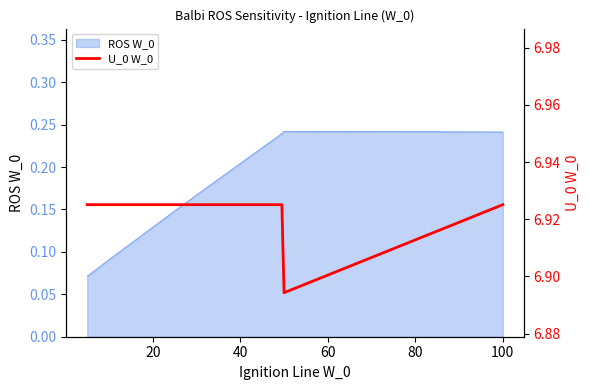

What is the value of the 7th point from the left?

6.9